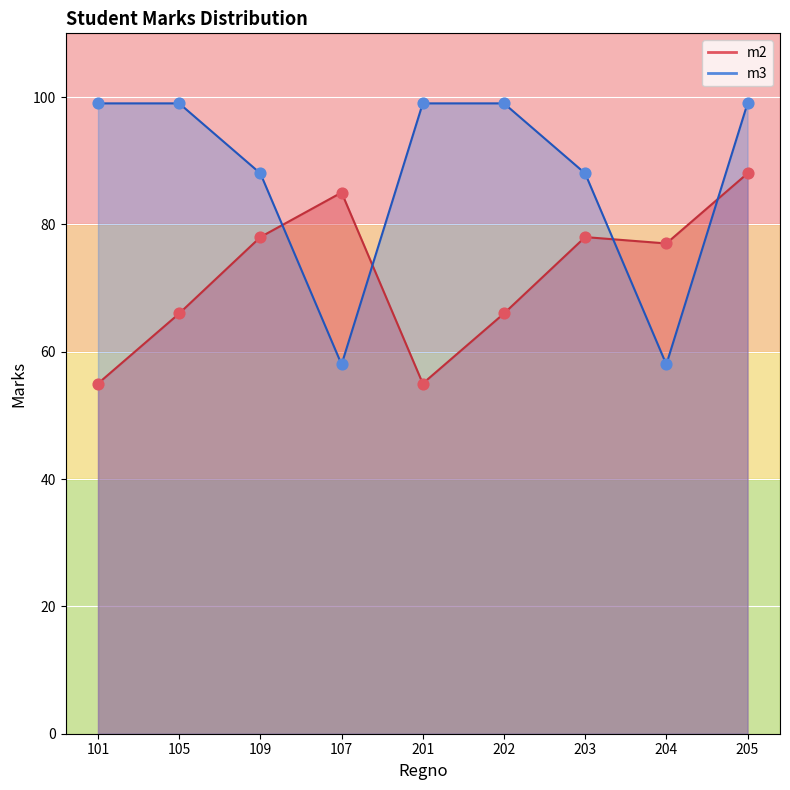

Which series contains the highest Y value?

m3